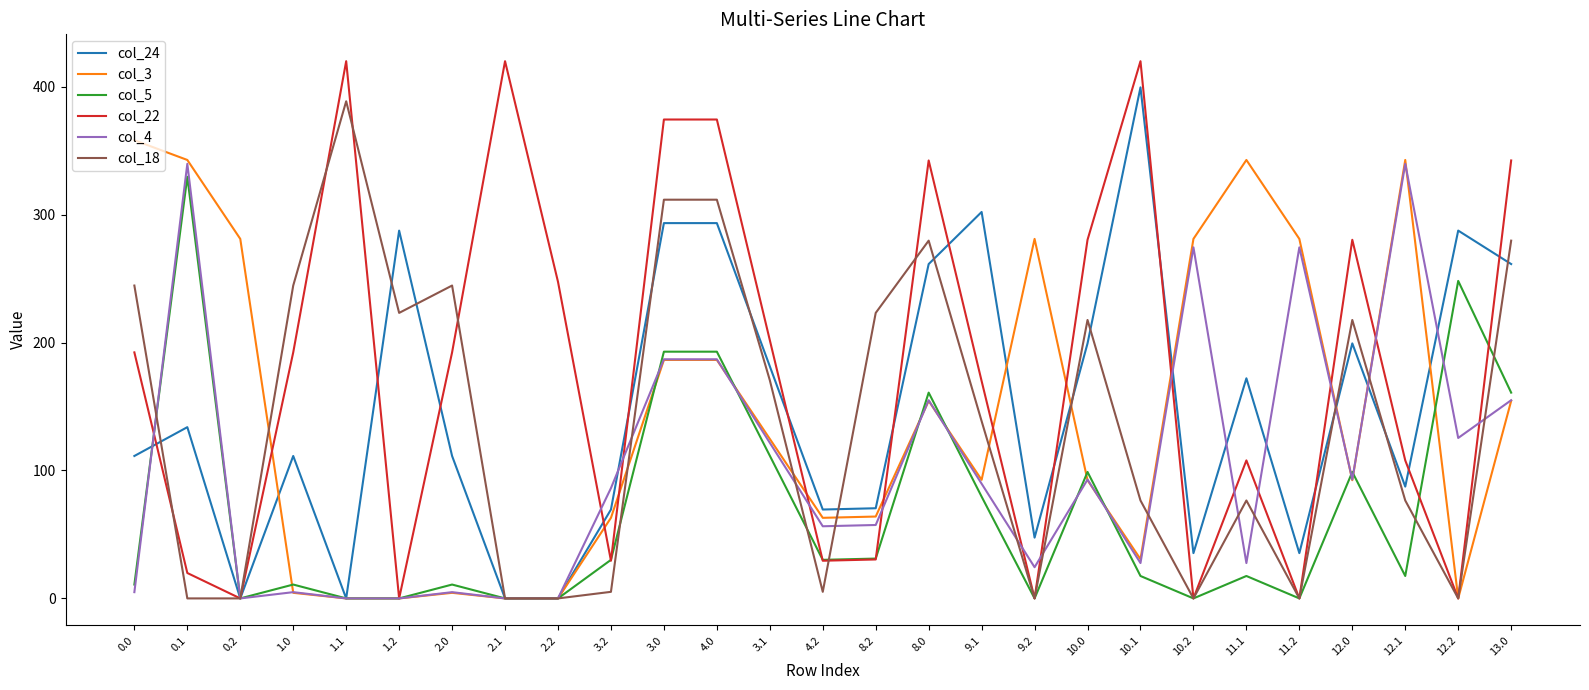

Where is the first local maximum for col_5?

0.1